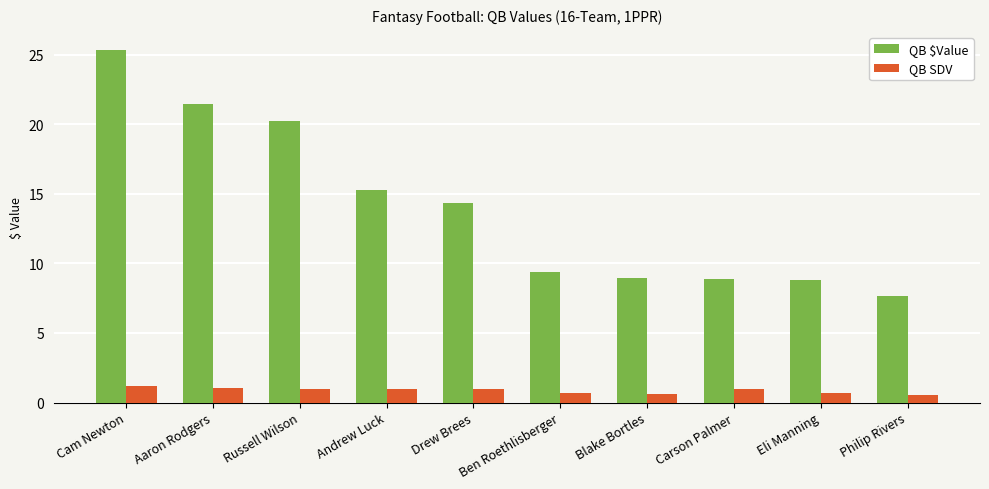

At which category is the sum across all series the highest?

Cam Newton